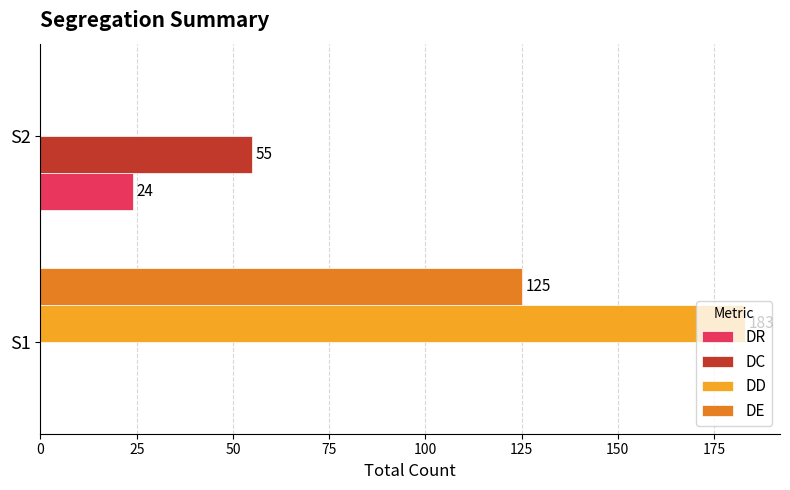

Read the DD value at S1, to the nearest 10.

180